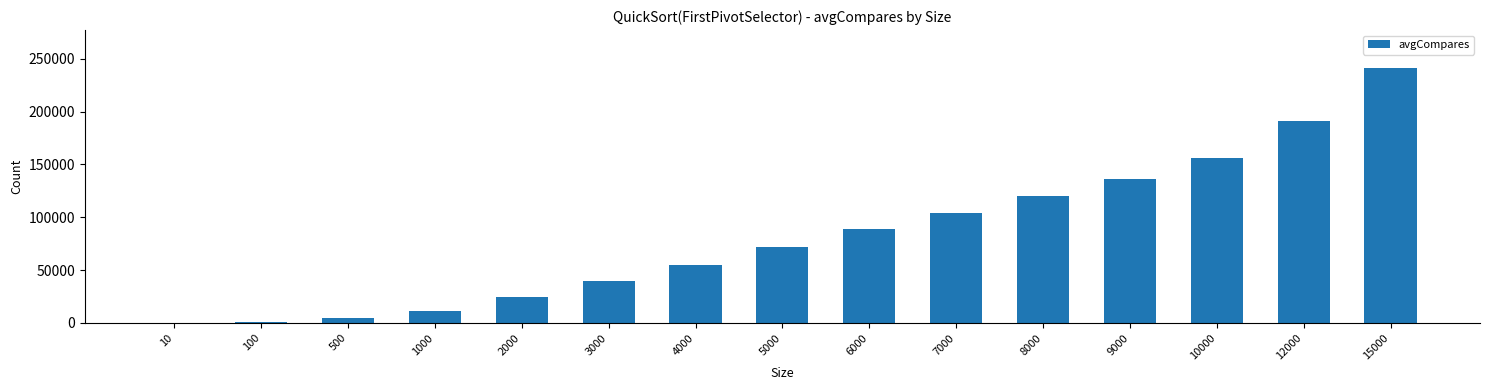

What is the ratio of the value at 8000 to the value at 6000?

1.3